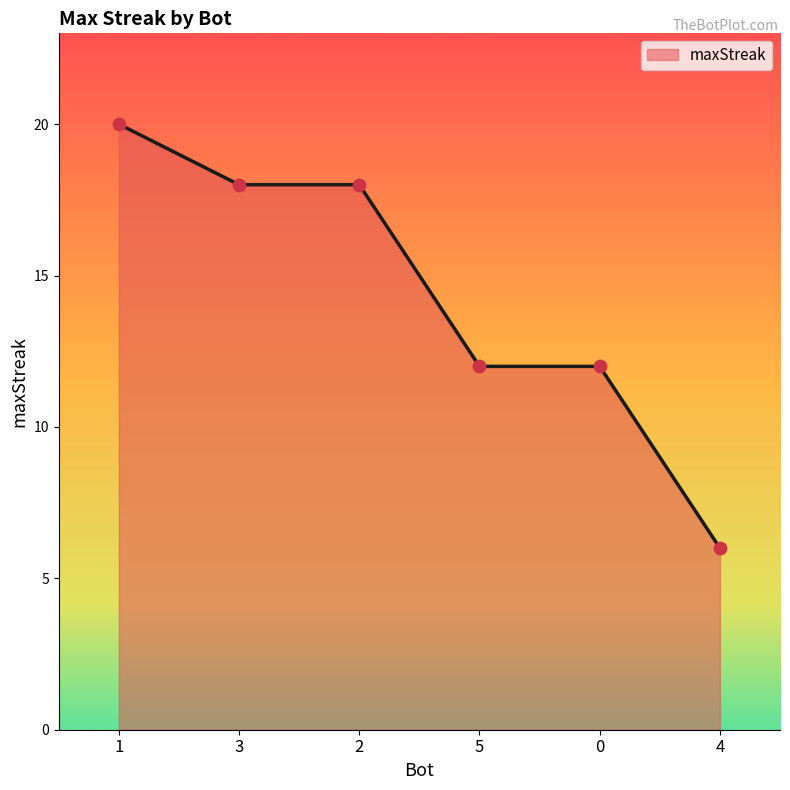

What is the ratio of the value at 2 to the value at 0?

1.5